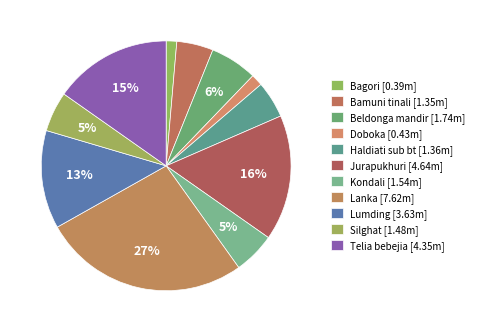

How many segments does this pie chart have?

11